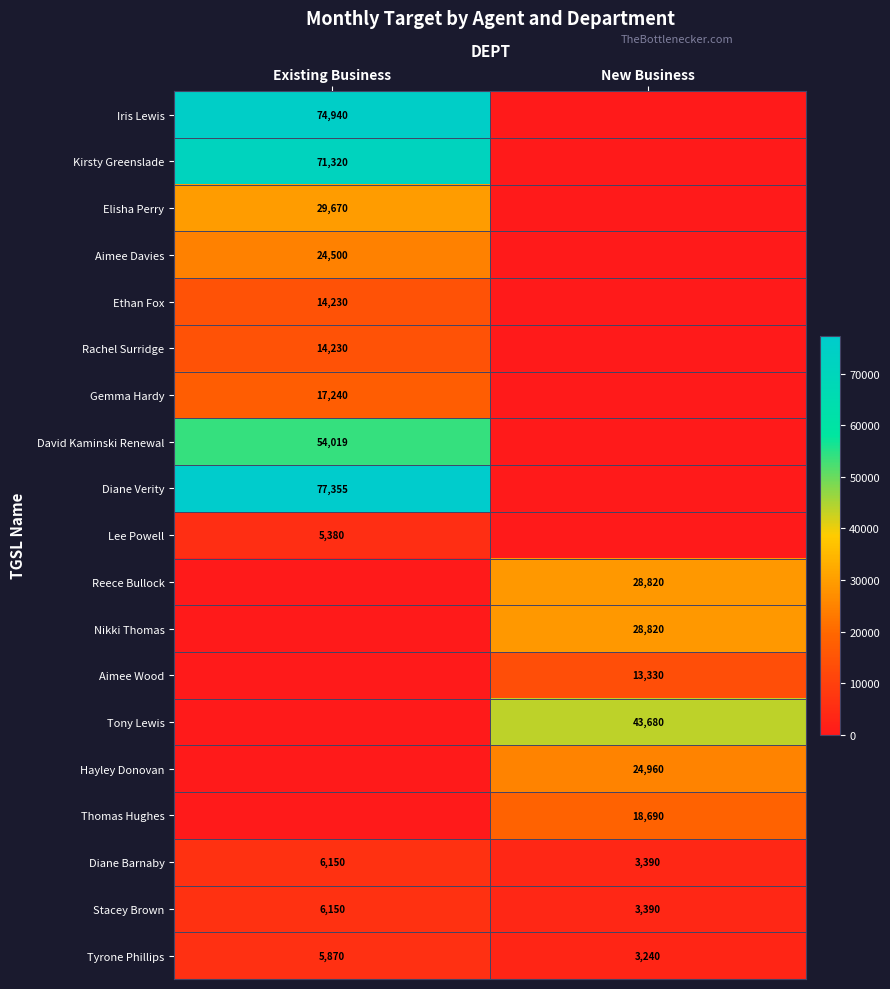

What is the difference between the maximum and minimum values in the Tyrone Phillips series?

2630